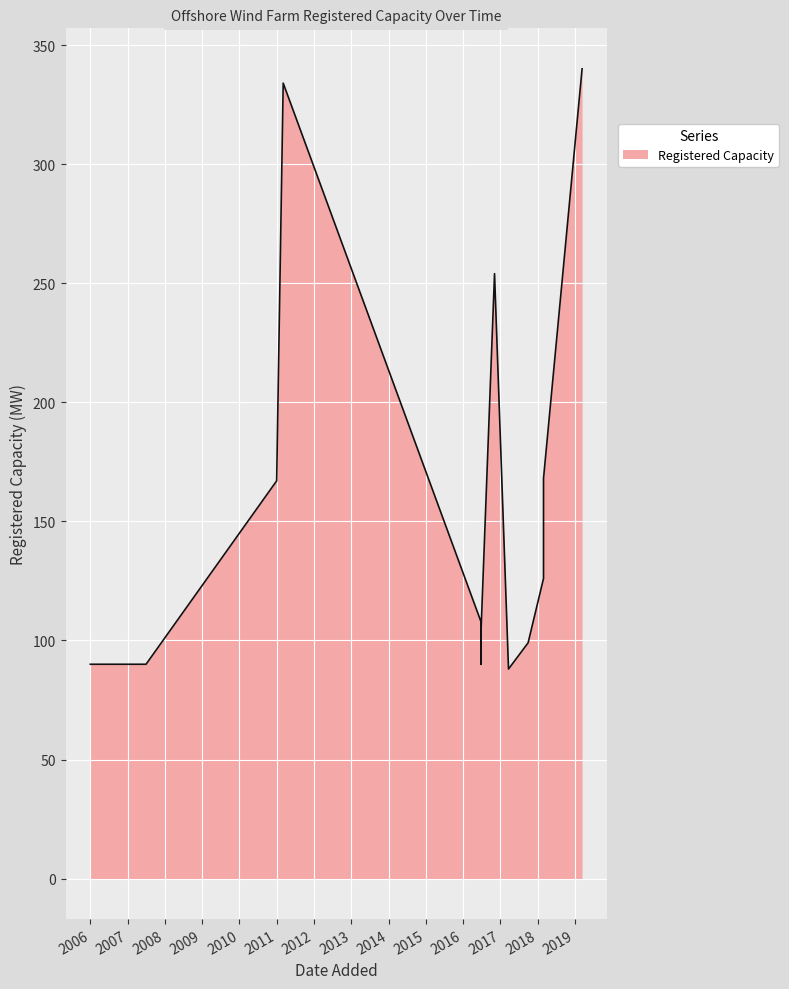

The chart shows a value of 126 at 2018-02-28. True or false?

True